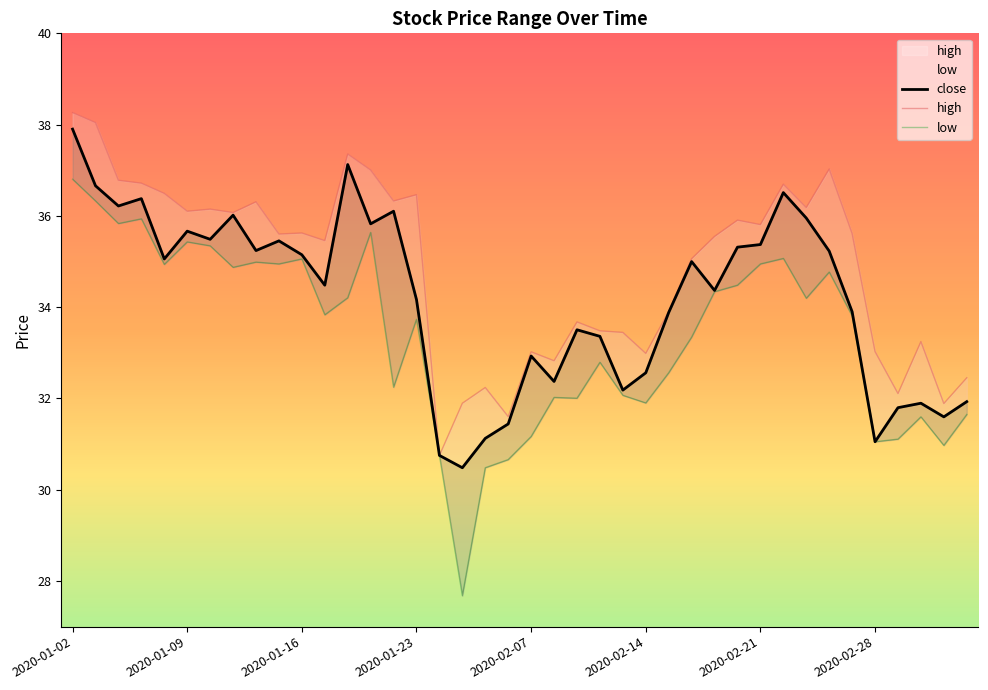

Is the value of low at 2020-01-08 greater than the value of high at 2020-02-12?

Yes